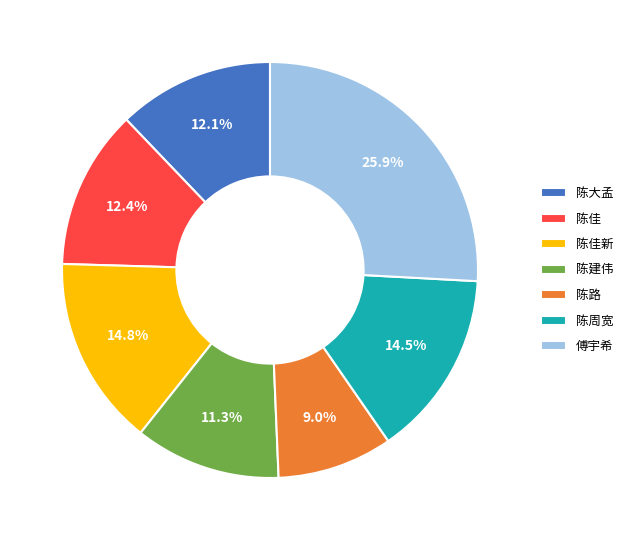

True or false: 陈大孟 accounts for 12% of the total.

True